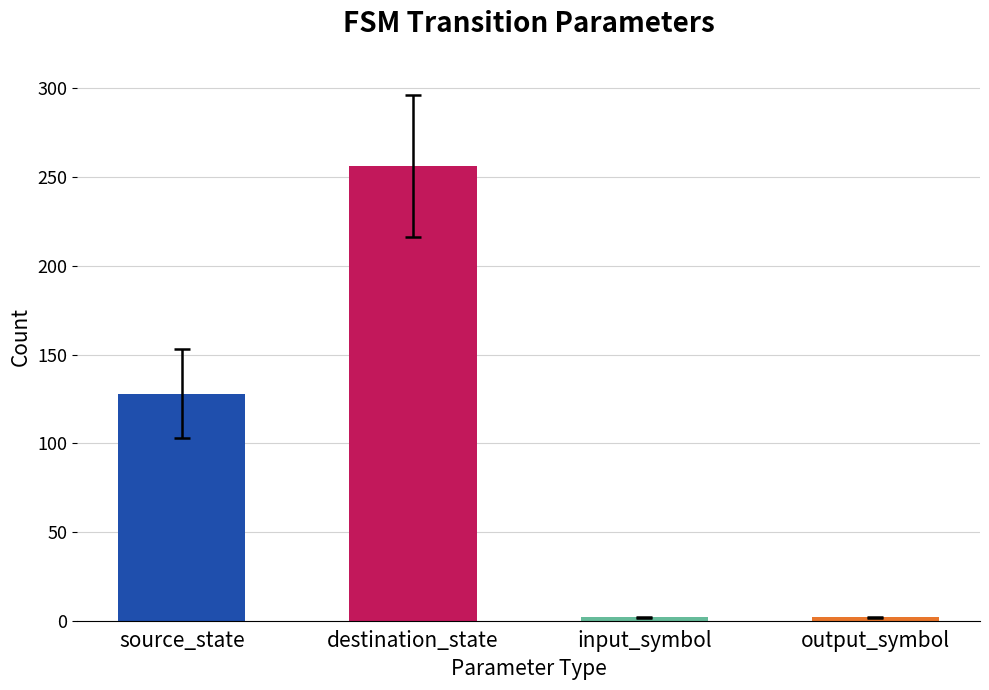

How many categories are shown in the chart?

4